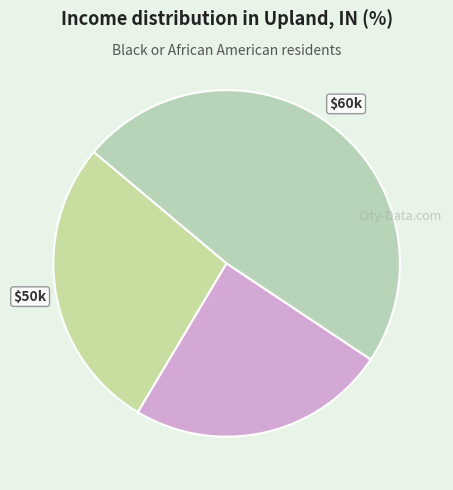

Count the number of slices in the pie.

3